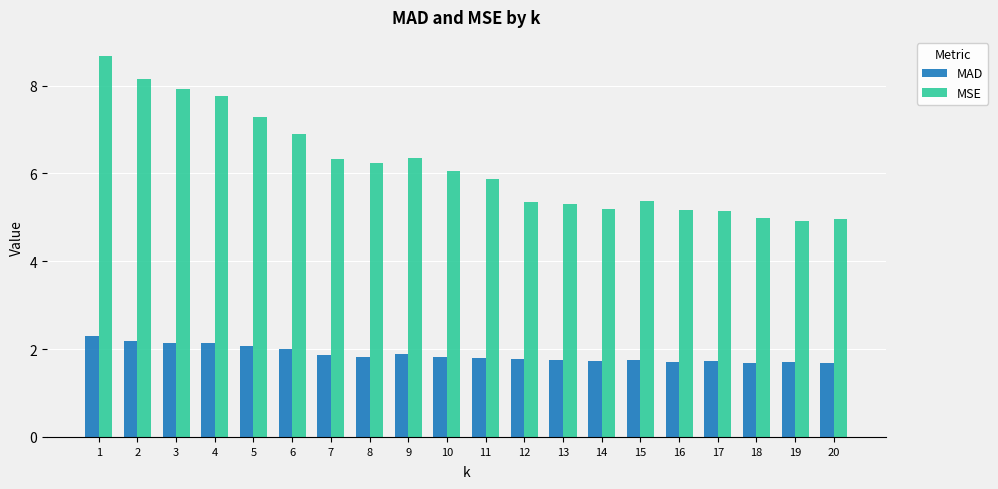

At 20, list the series in order from smallest to largest.

MAD, MSE